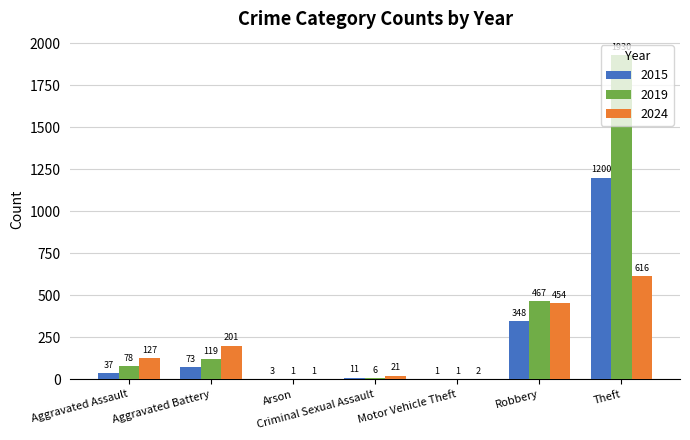

What is the total value across all series at Aggravated Battery?

393